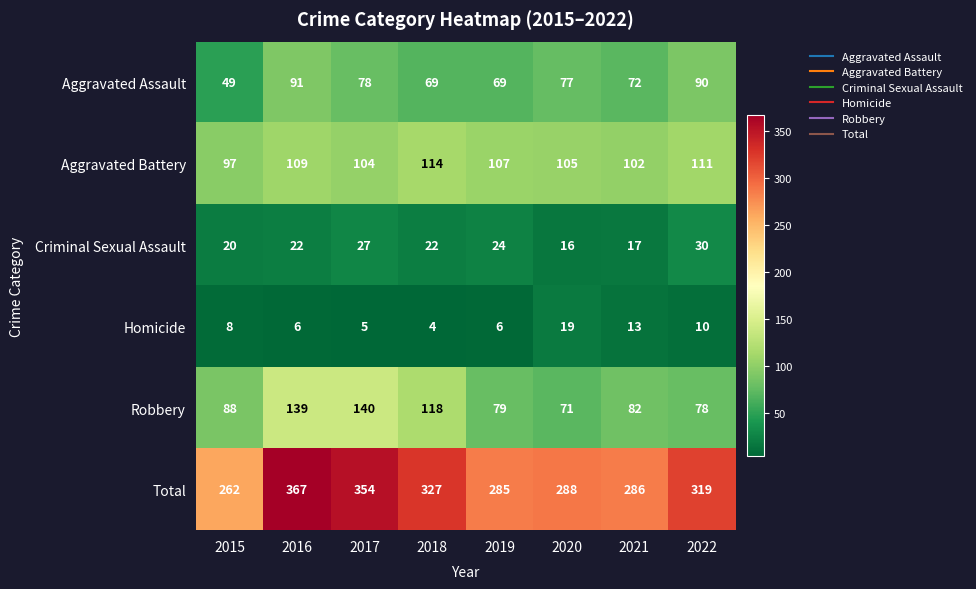

Which series has the largest total across all categories?

Total